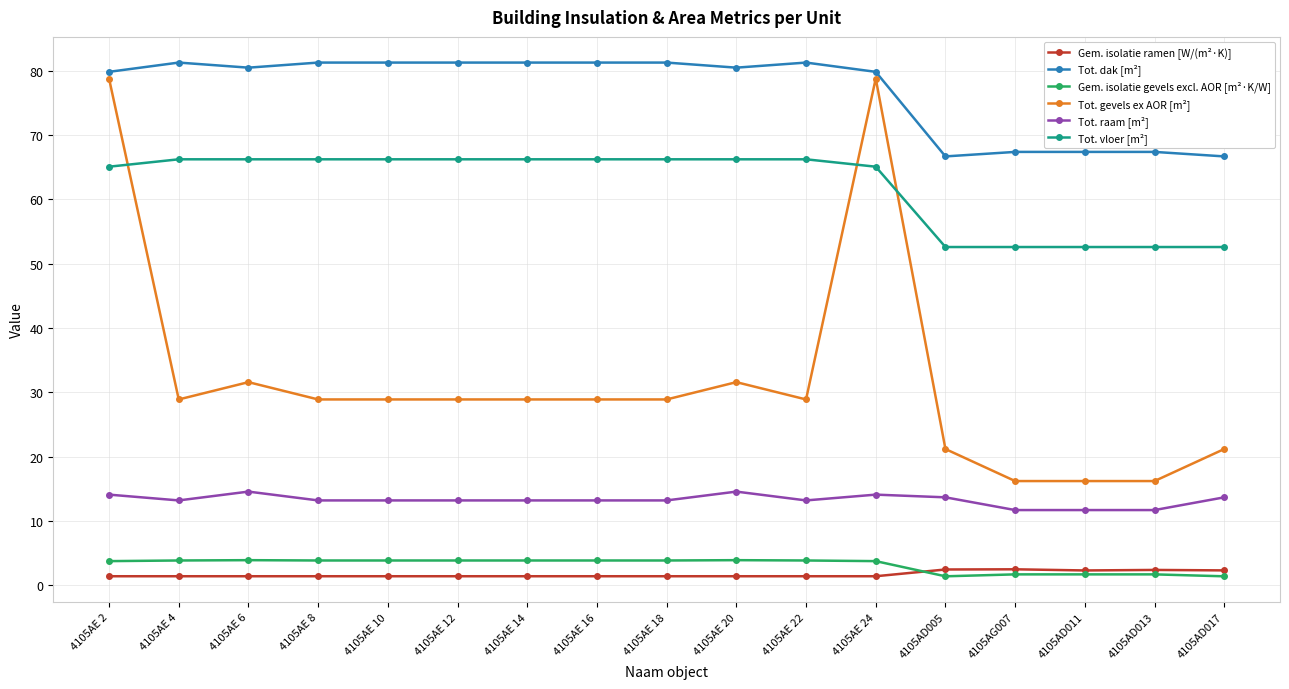

Where does the Tot. raam [m²] series first go above 13?

4105AE 2